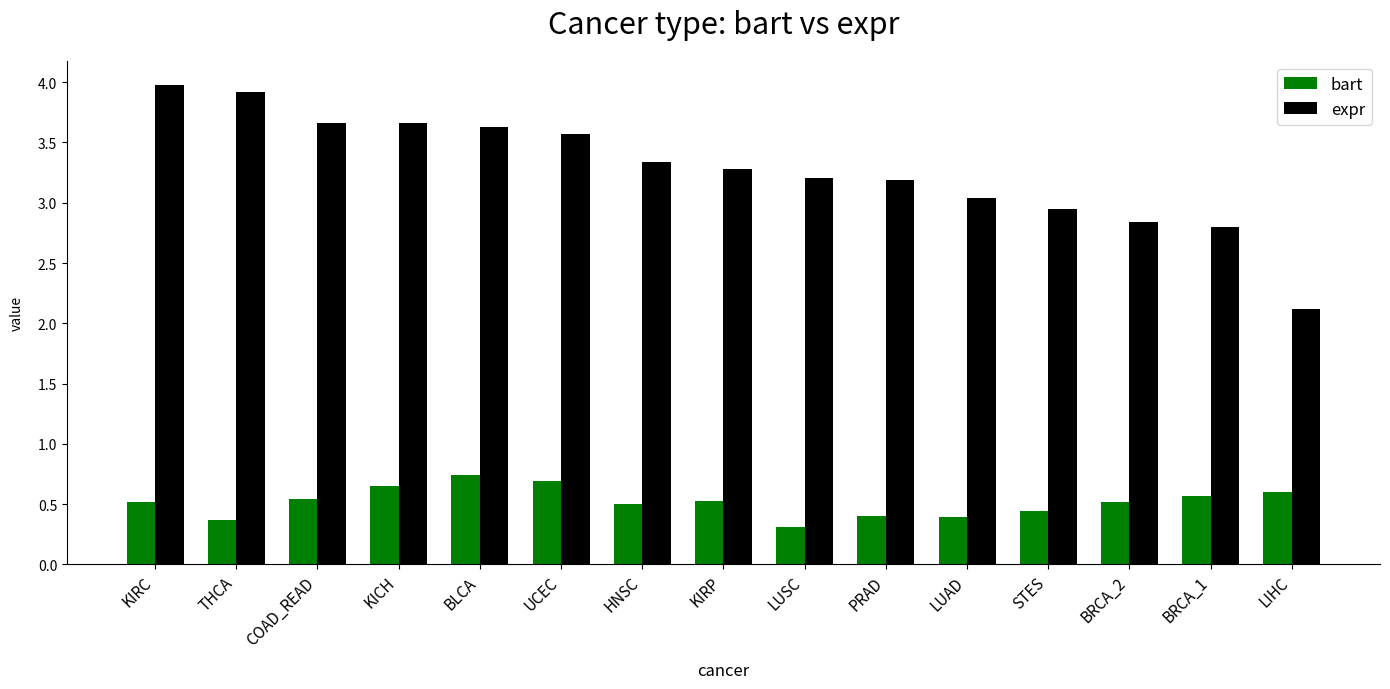

Which series changed the most between KICH and STES?

expr